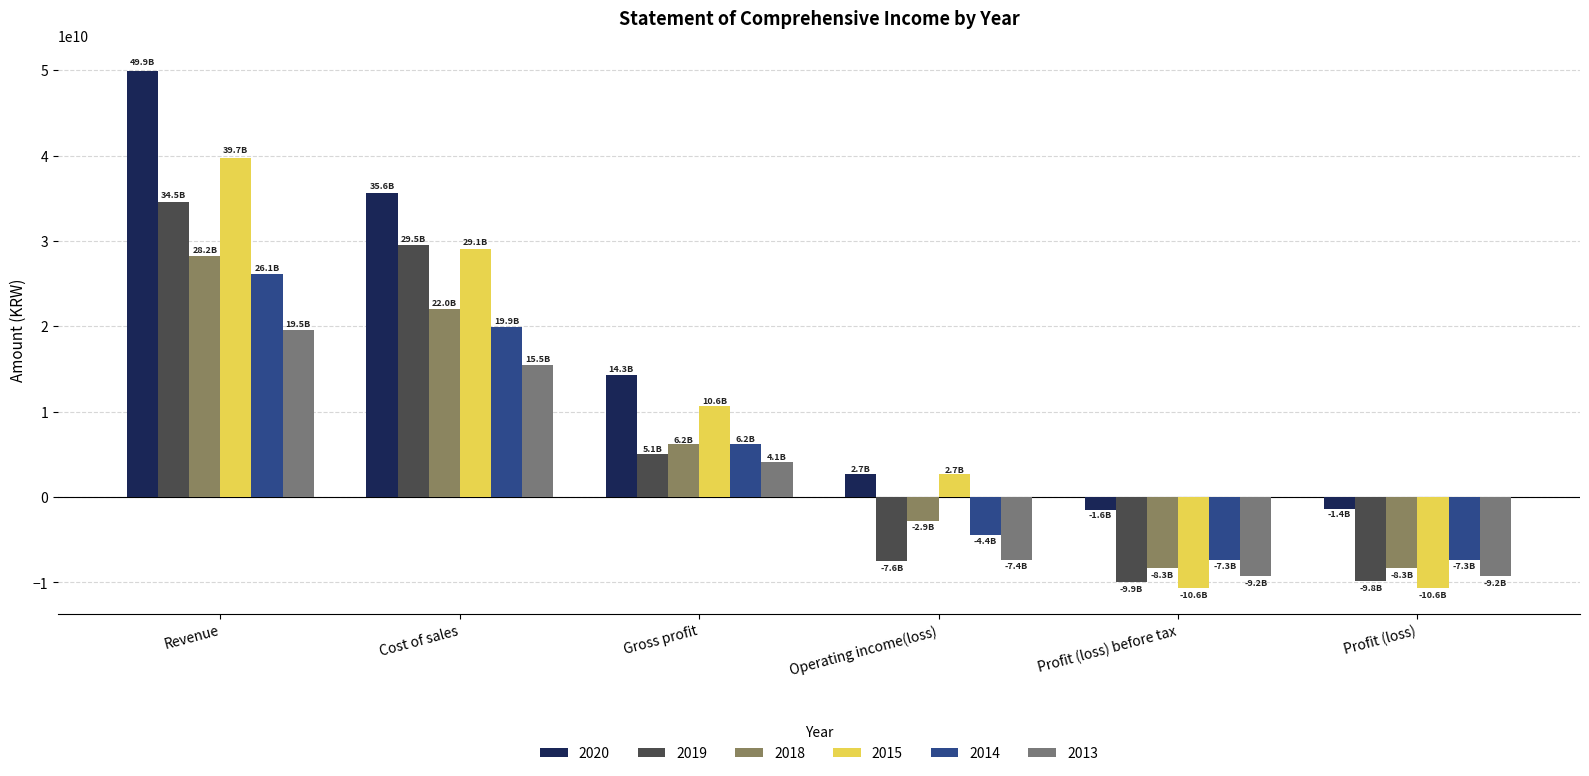

How many values in the 2014 series are below 6193462207?

3